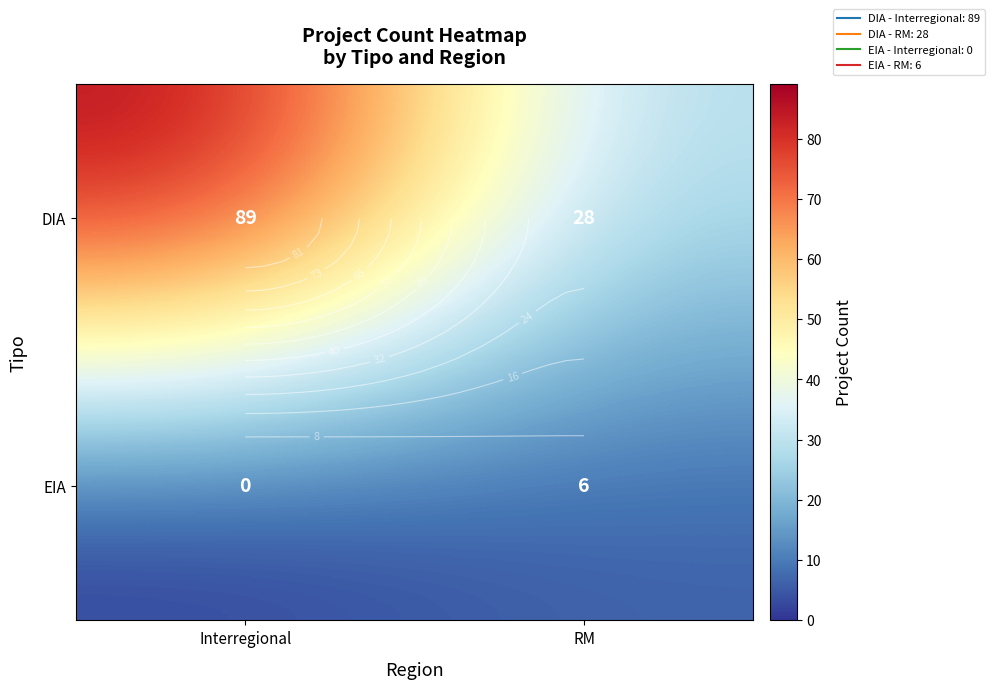

Which series changed the most between Interregional and RM?

DIA